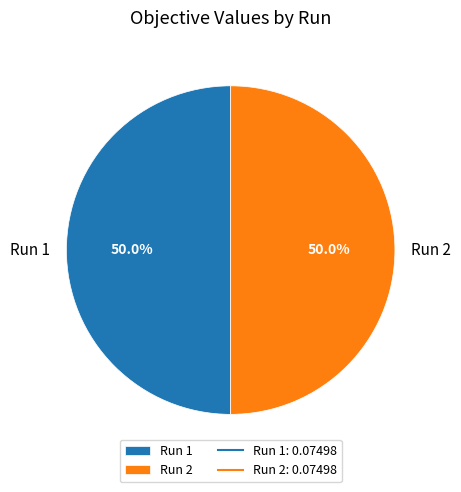

Combined, what portion of the pie is Run 2 and Run 1?

100.0%